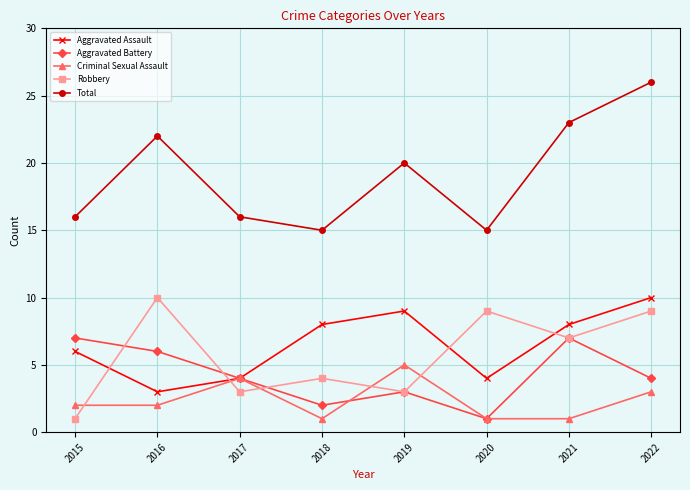

Reading left to right, extract all data points from this chart.

Aggravated Assault: 2015=6	2016=3	2017=4	2018=8	2019=9	2020=4	2021=8	2022=10
Aggravated Battery: 2015=7	2016=6	2017=4	2018=2	2019=3	2020=1	2021=7	2022=4
Criminal Sexual Assault: 2015=2	2016=2	2017=4	2018=1	2019=5	2020=1	2021=1	2022=3
Robbery: 2015=1	2016=10	2017=3	2018=4	2019=3	2020=9	2021=7	2022=9
Total: 2015=16	2016=22	2017=16	2018=15	2019=20	2020=15	2021=23	2022=26